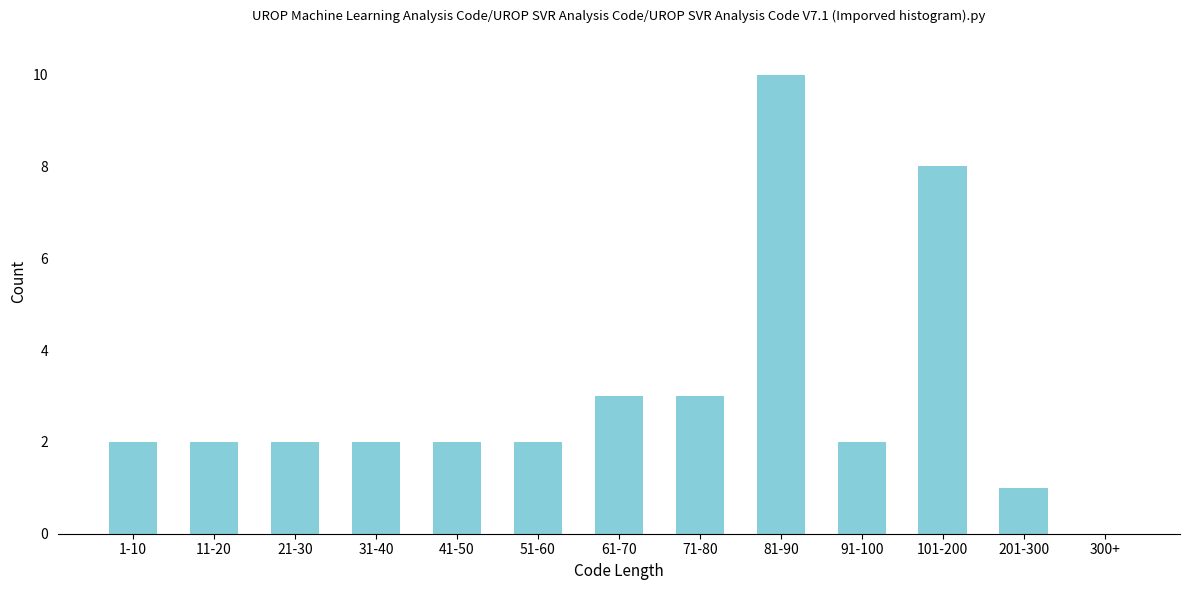

Reading left to right, transcribe all the data shown in this chart.

1-10=2	11-20=2	21-30=2	31-40=2	41-50=2	51-60=2	61-70=3	71-80=3	81-90=10	91-100=2	101-200=8	201-300=1	300+=0